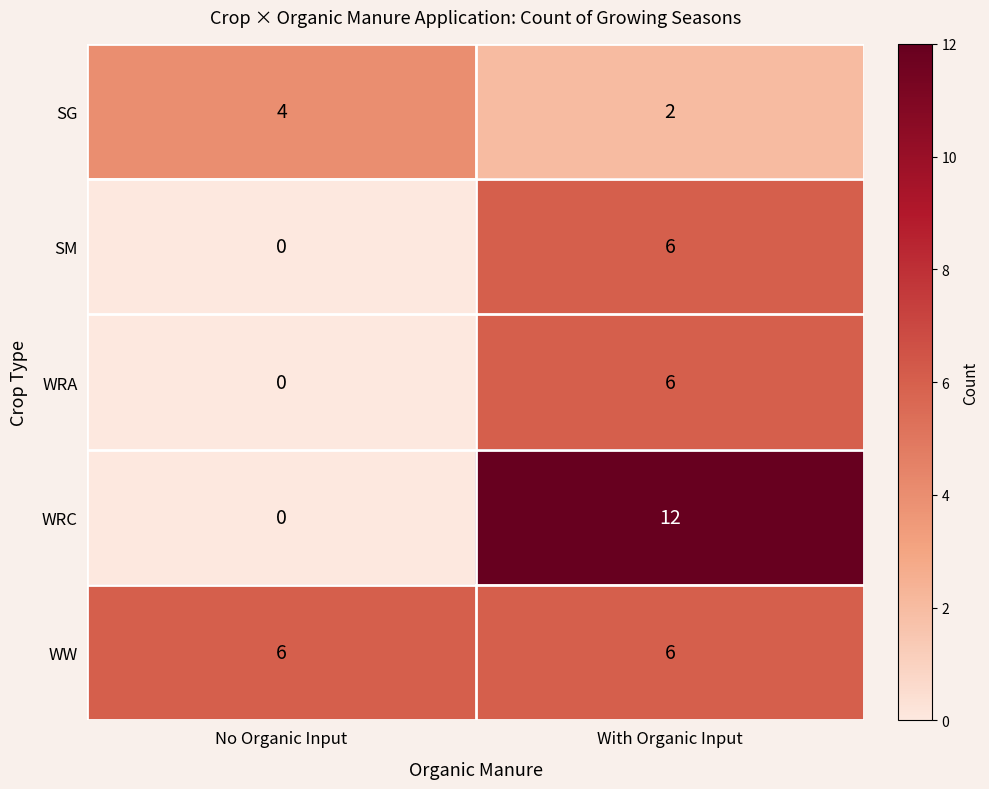

Which series changed the most between No Organic Input and With Organic Input?

WRC